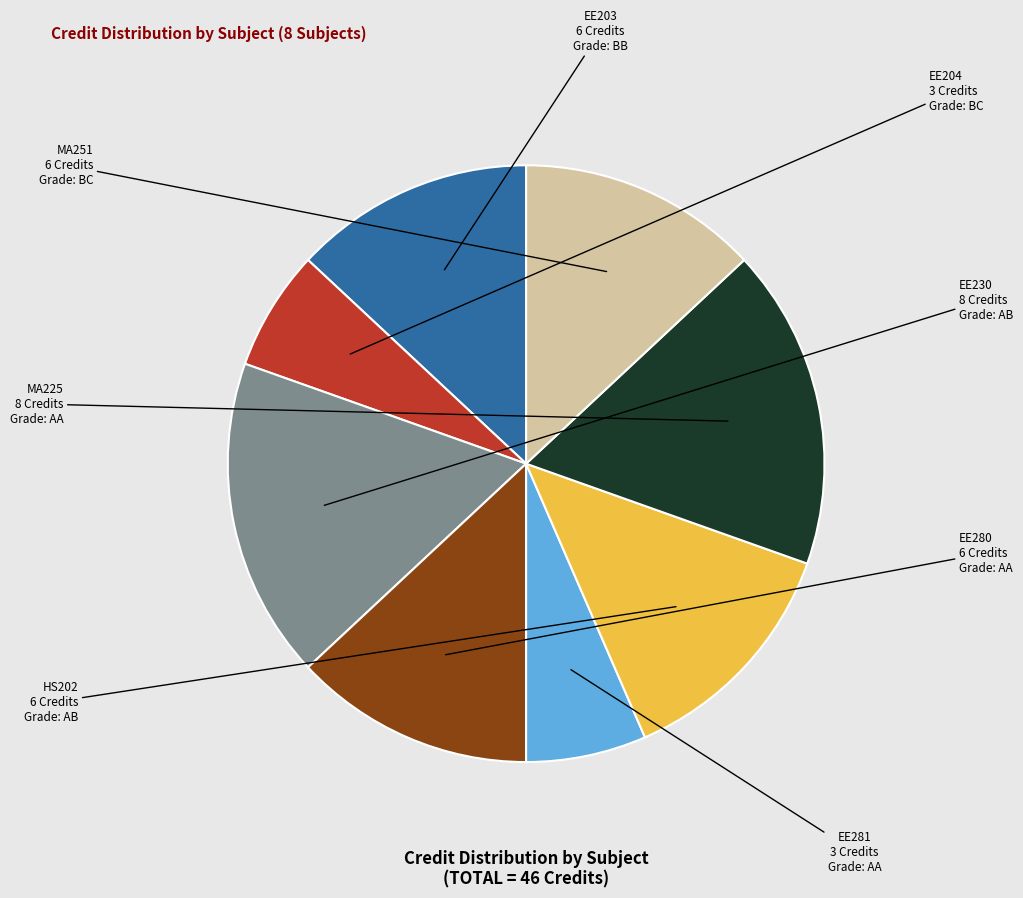

Count the number of slices in the pie.

8